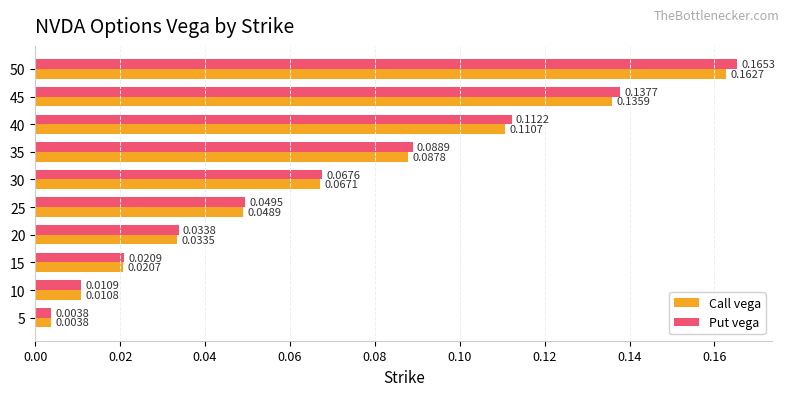

Which series has the largest range (max minus min)?

Put vega